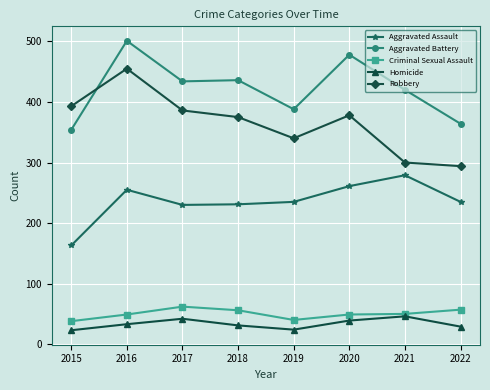

Is it true that Robbery equals 300 at 2021?

True